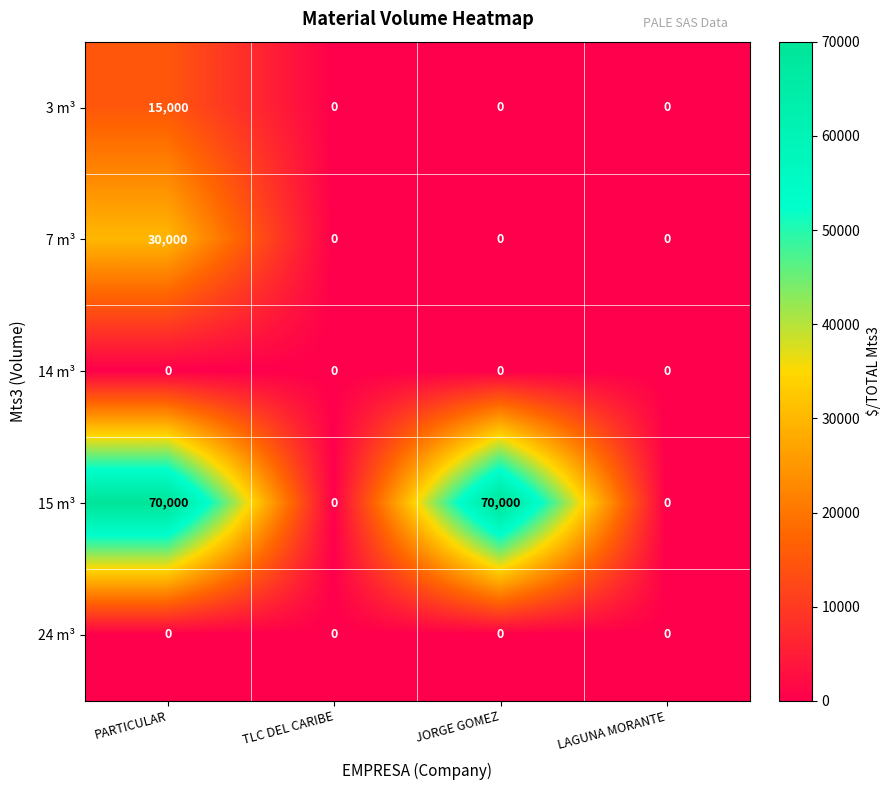

How many distinct data groups are displayed?

5